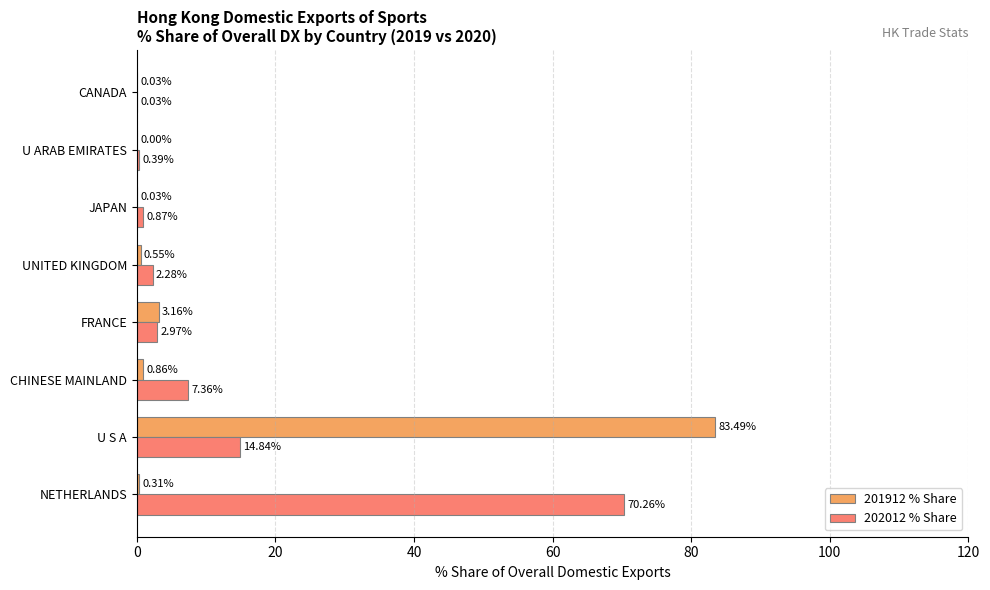

How many distinct data groups are displayed?

2